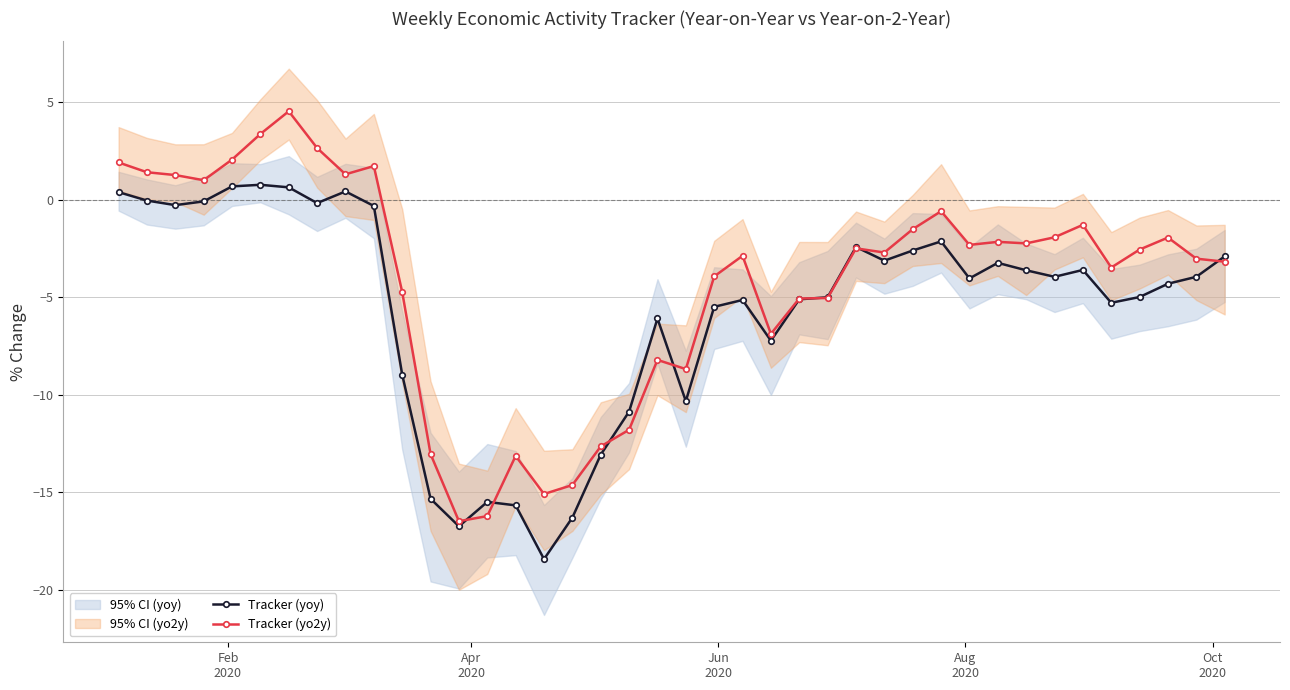

What is the difference between the second highest and second lowest values in the Tracker (yoy) series?

17.4